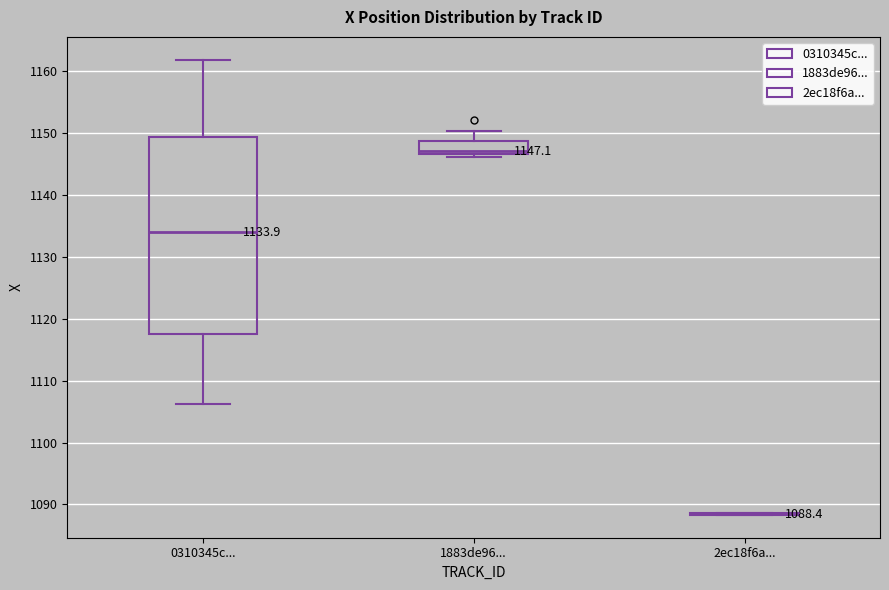

Which box is the tallest, from its lower edge to its upper edge?

0310345c...